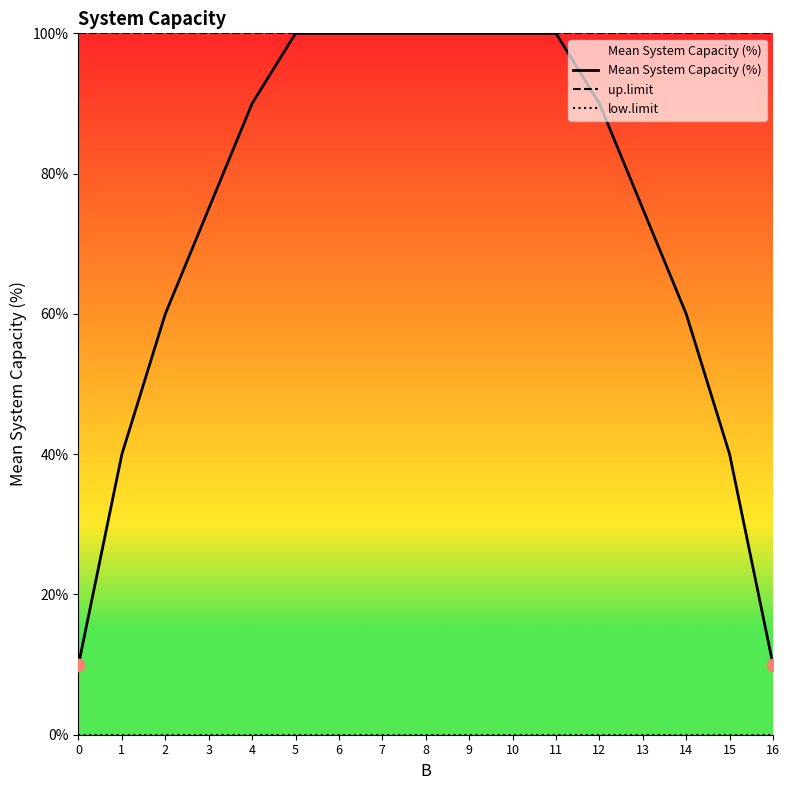

What is the total value across all series at 13?

175